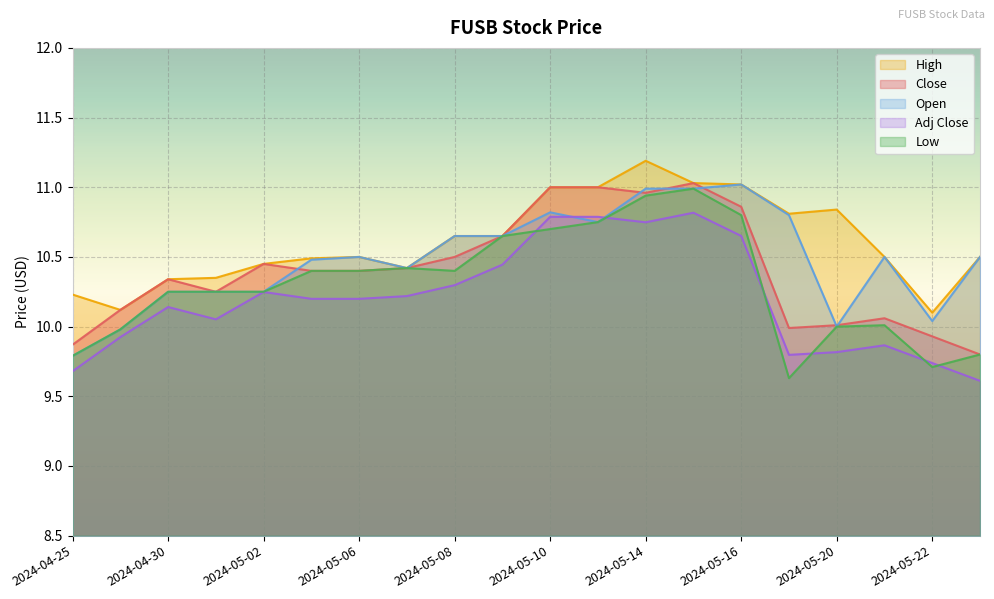

Reading left to right, extract all data points from this chart.

Close: 9.9	10.1	10.3	10.2	10.4	10.4	10.4	10.4	10.5	10.6	11.0	11.0	11.0	11.0	10.9	10.0	10.0	10.1	9.9	9.8
High: 10.2	10.1	10.3	10.4	10.4	10.5	10.5	10.4	10.6	10.6	11.0	11.0	11.2	11.0	11.0	10.8	10.8	10.5	10.1	10.5
Low: 9.8	10.0	10.2	10.2	10.2	10.4	10.4	10.4	10.4	10.6	10.7	10.8	10.9	11.0	10.8	9.6	10.0	10.0	9.7	9.8
Open: 9.8	10.0	10.2	10.2	10.2	10.5	10.5	10.4	10.6	10.6	10.8	10.8	11.0	11.0	11.0	10.8	10.0	10.5	10.0	10.5
Adj Close: 9.7	9.9	10.1	10.1	10.2	10.2	10.2	10.2	10.3	10.4	10.8	10.8	10.7	10.8	10.7	9.8	9.8	9.9	9.7	9.6